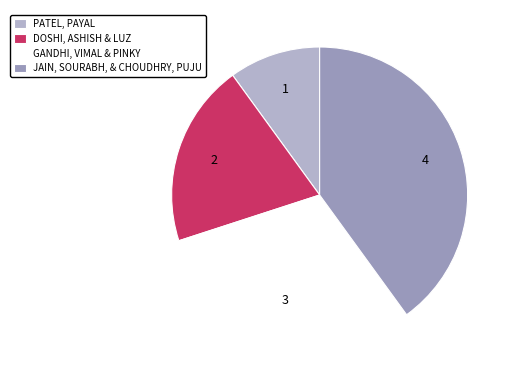

Is it true that PATEL, PAYAL is 1% of the pie?

False